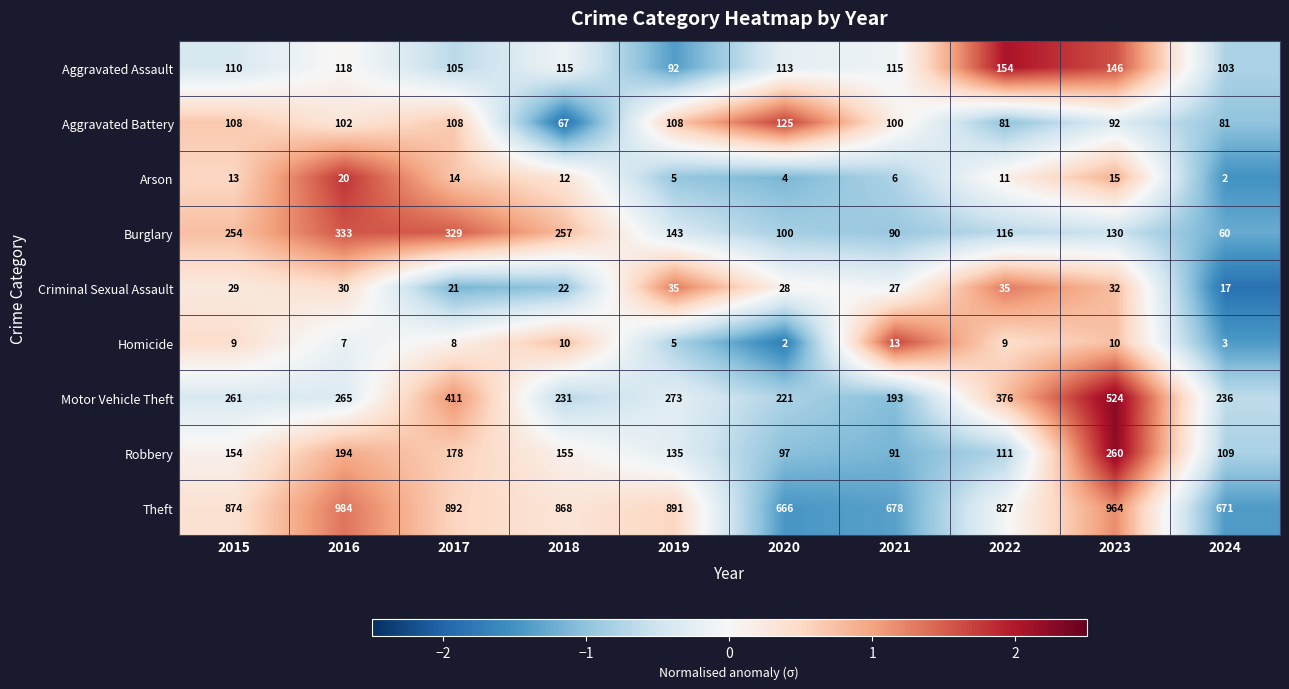

How many data points in Robbery are less than 154?

5